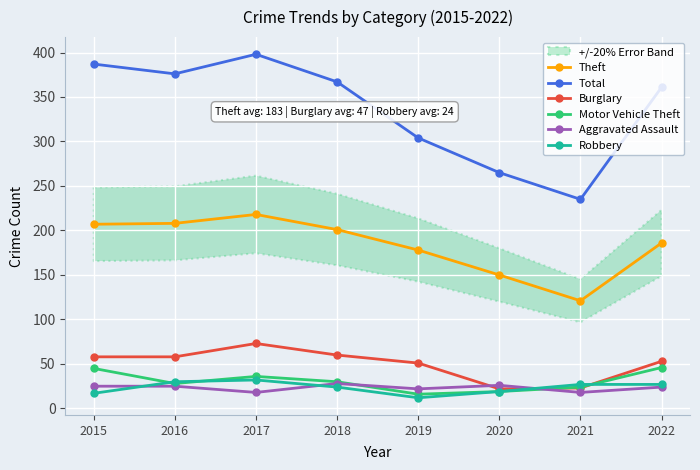

Is this an area chart (filled region under the line)?

No